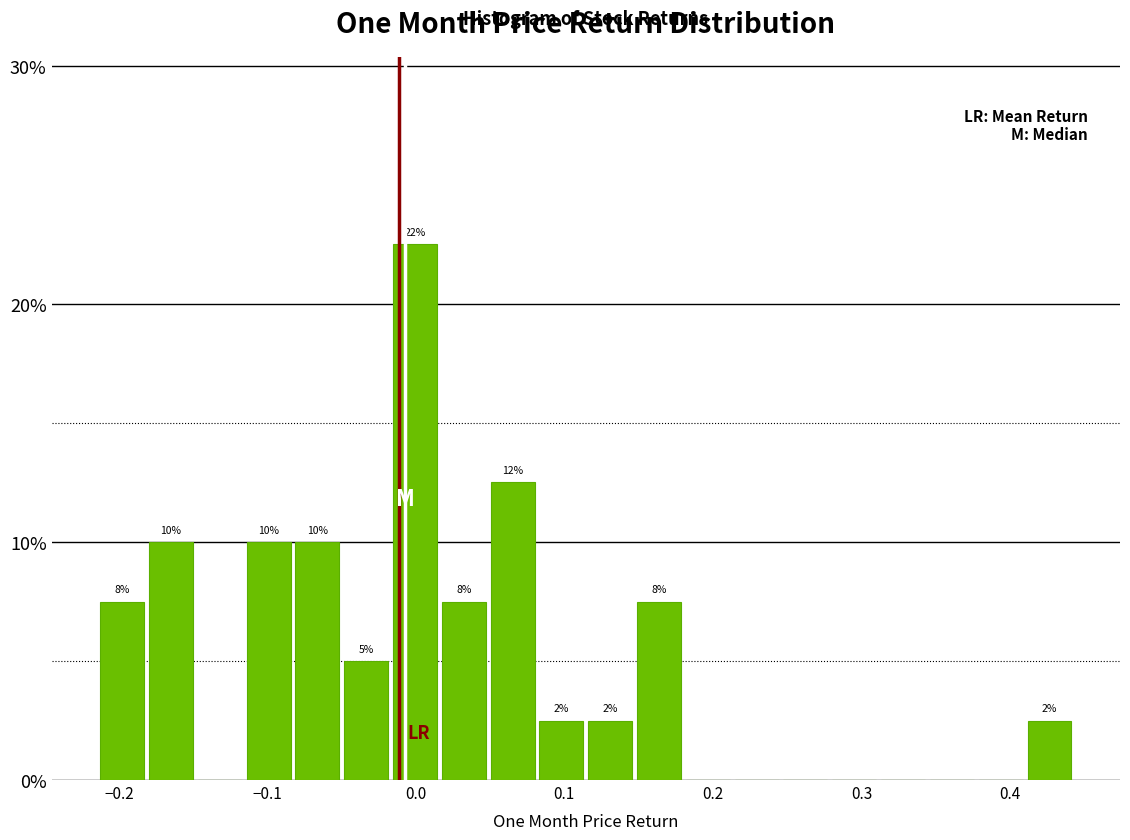

Around what value on the x-axis is the tallest bar? Give the approximate position of its centre, as read against the axis.

0.00